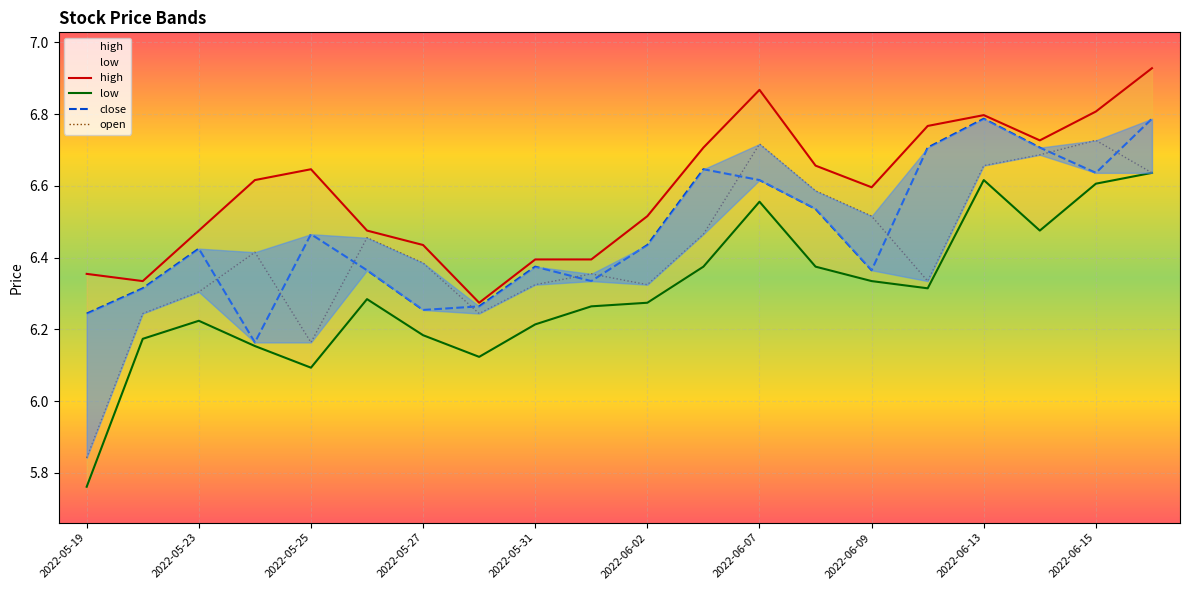

Is the value of close at 2022-06-07 greater than the value of open at 2022-05-19?

Yes